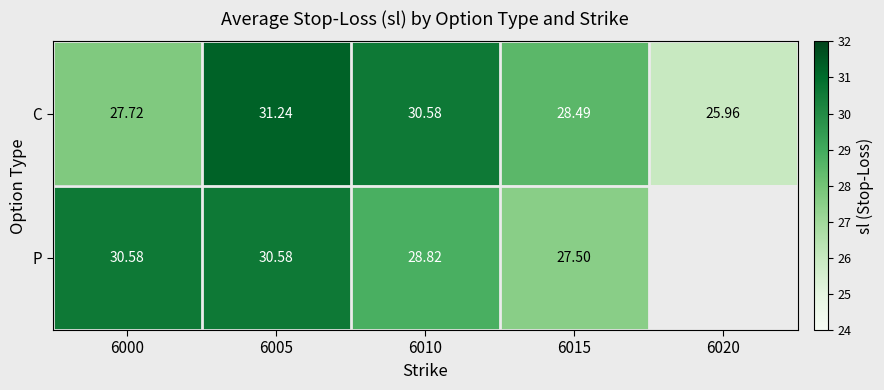

Rank the series at 6010 from highest to lowest value.

C, P